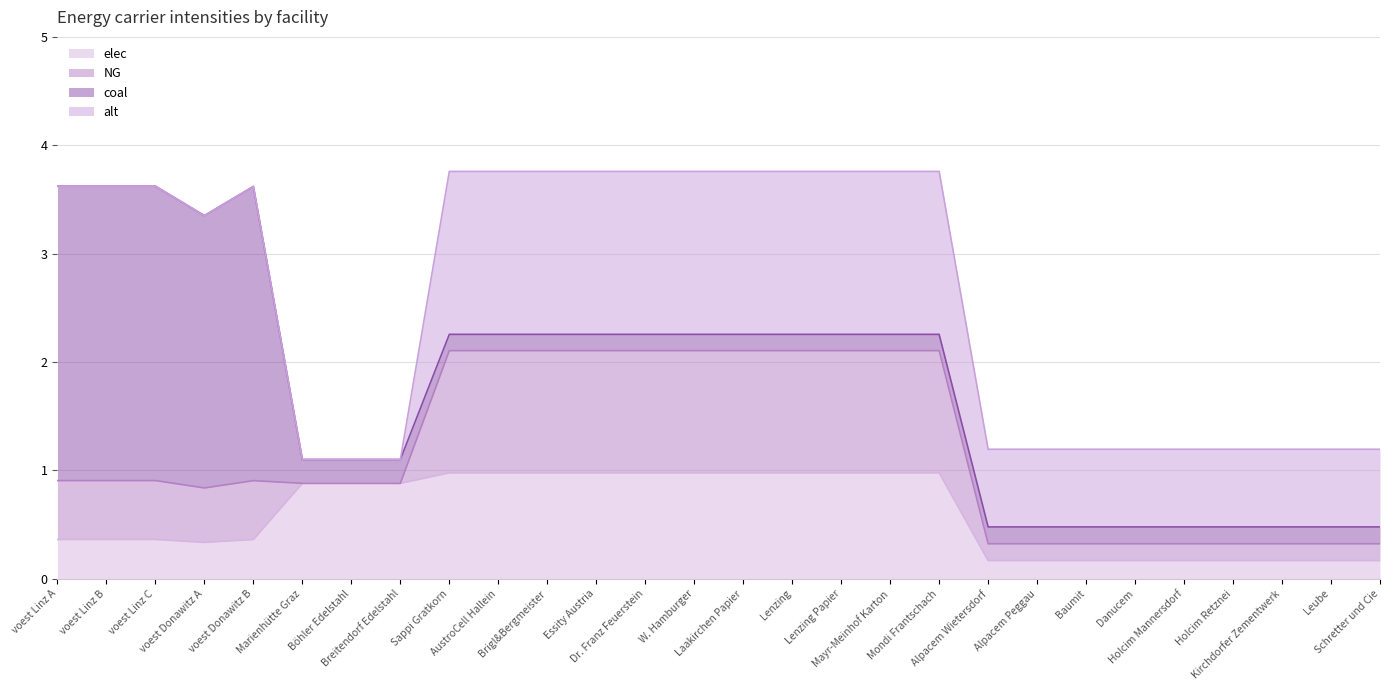

What position from the left is AustroCell Hallein?

10